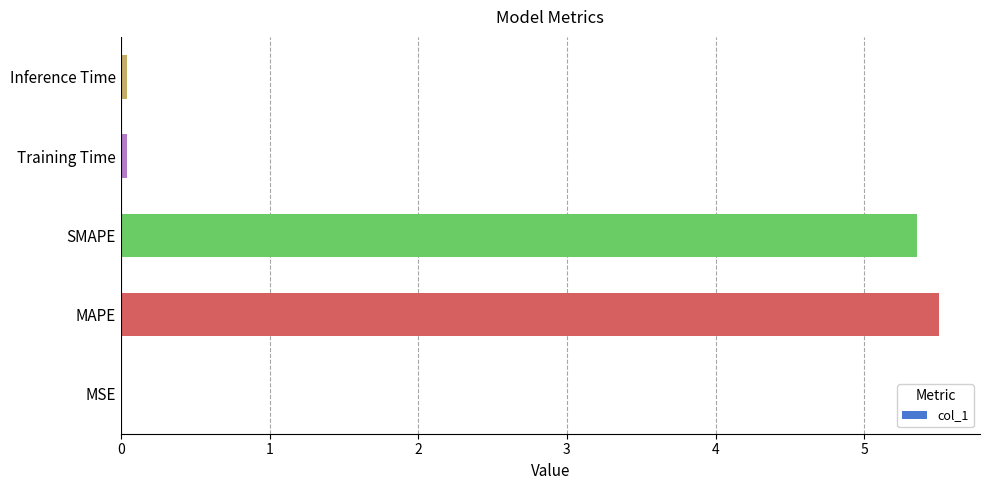

Approximately how many times larger is the value at SMAPE compared to MAPE?

1.0